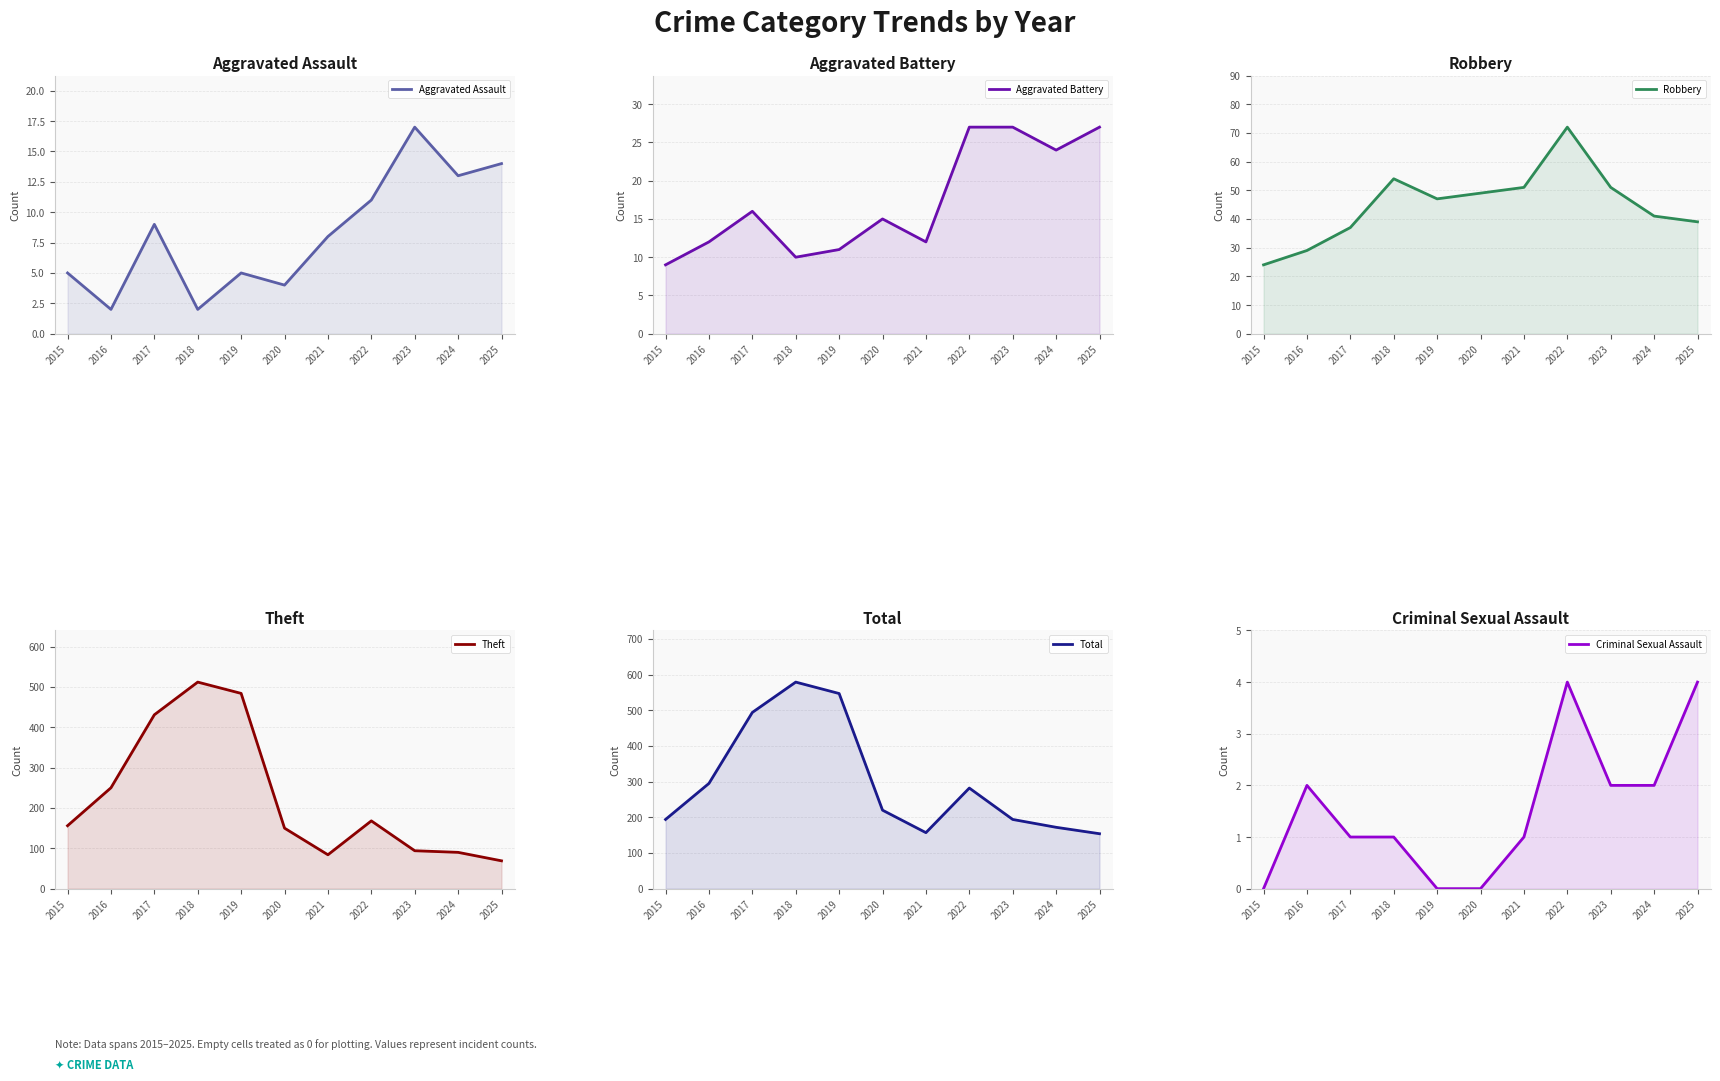

True or false: Total has a value of 333 at 2023.

False